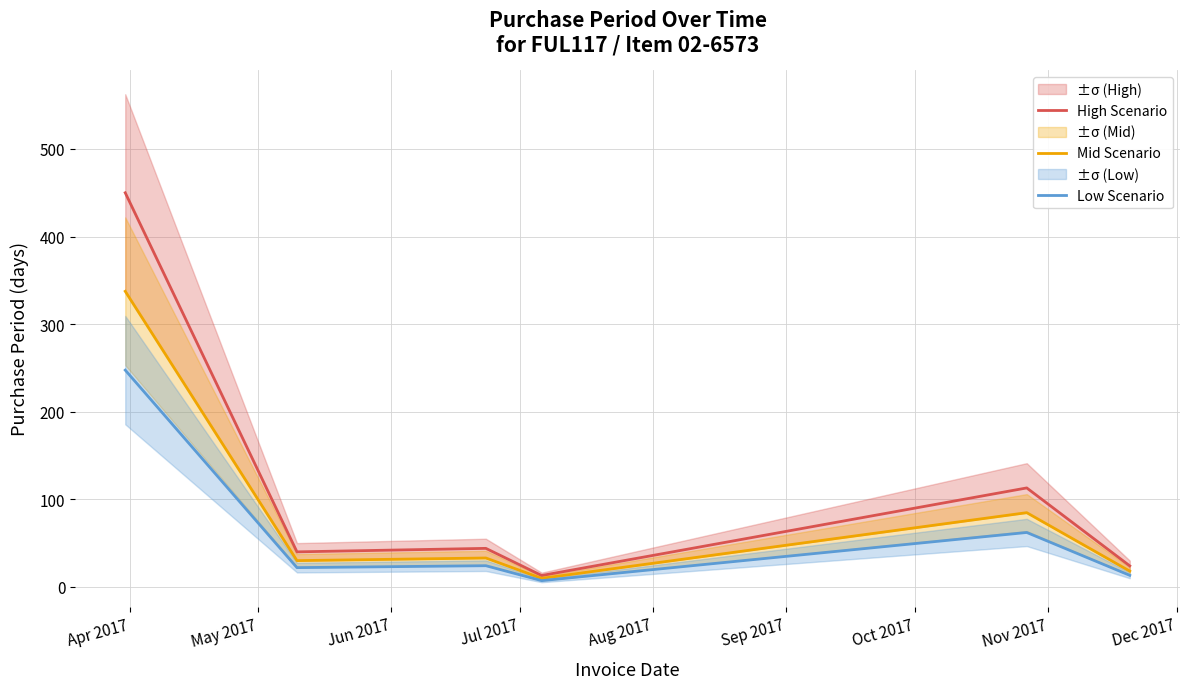

Which series has the largest range (max minus min)?

High Scenario